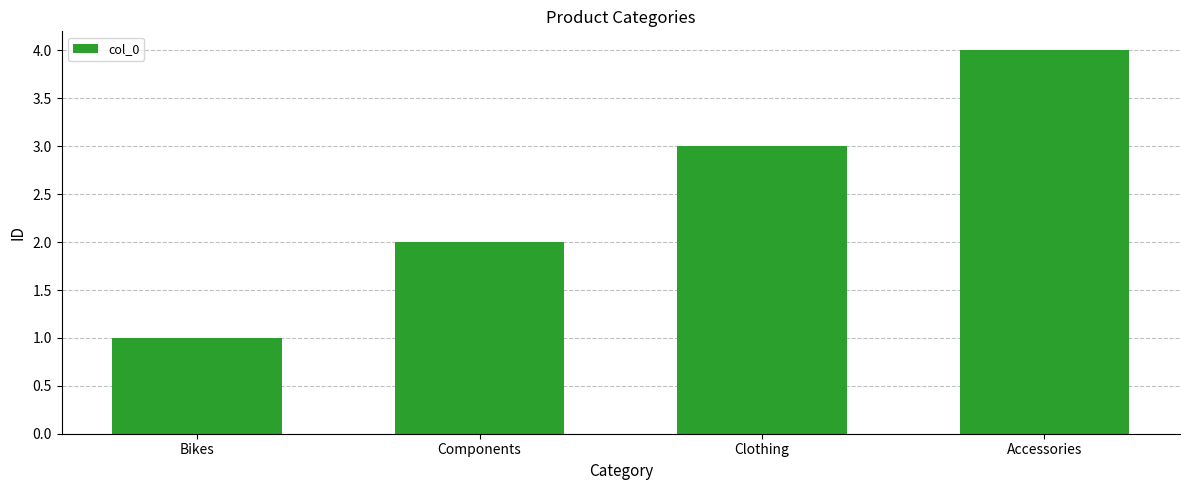

The value at Components is 2. True or false?

True